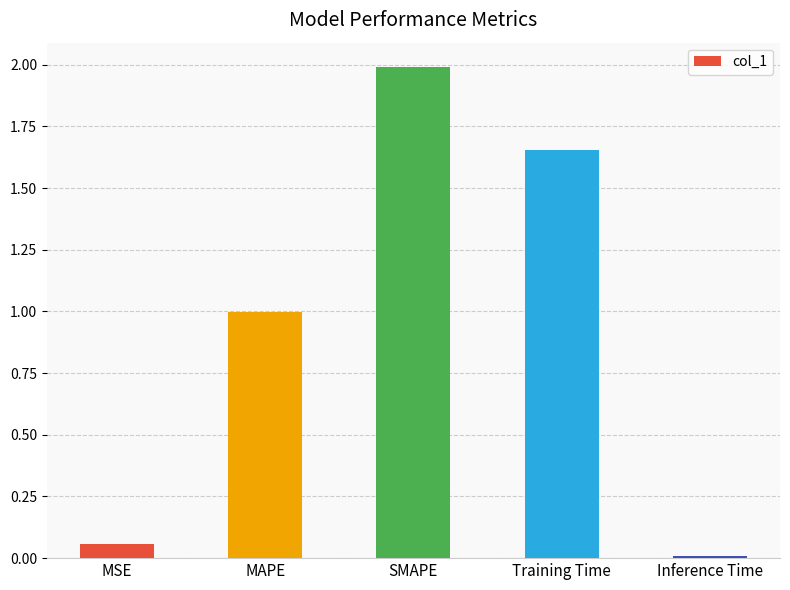

What is the label of the 1st bar from the left?

MSE